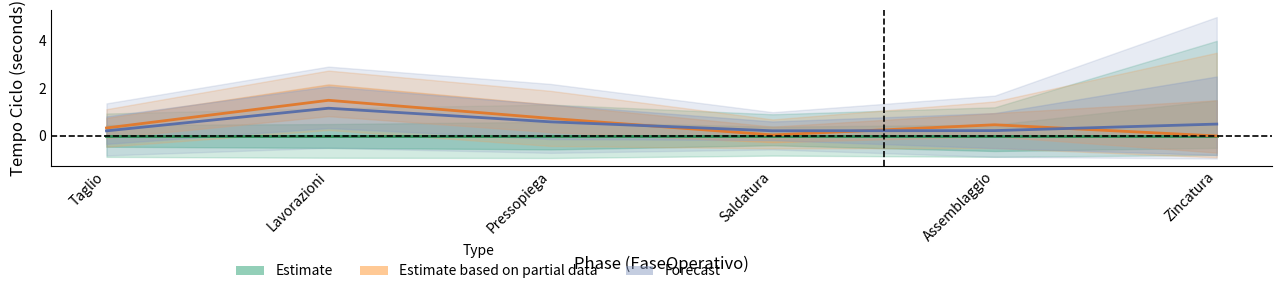

Reading left to right, list all the values displayed in this chart.

Estimate: 0.0	0.0	0.0	0.0	0.0	0.0
Estimate based on partial data: 0.3	1.5	0.7	0.0	0.5	0.0
Forecast: 0.2	1.2	0.6	0.2	0.2	0.5